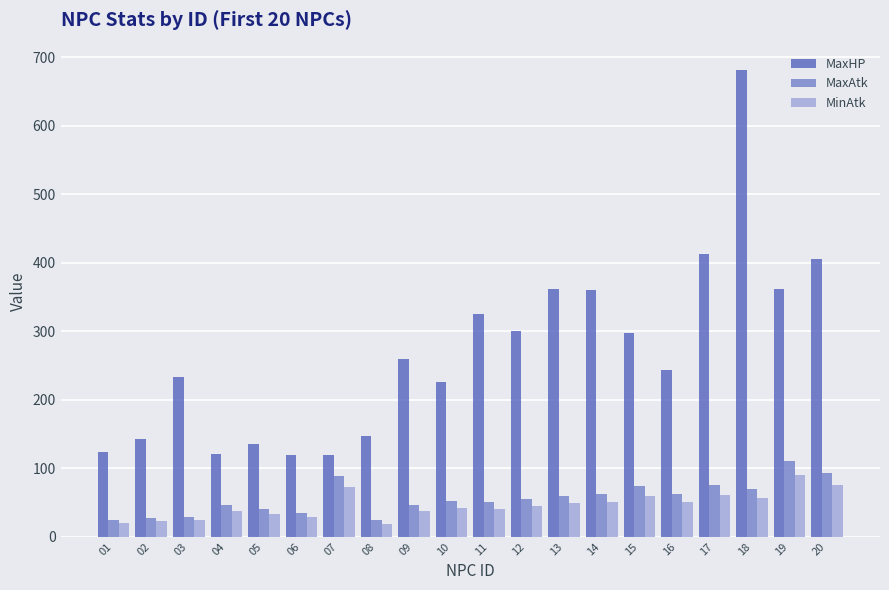

What is the sum of the MaxAtk values at 20 and 08?

117